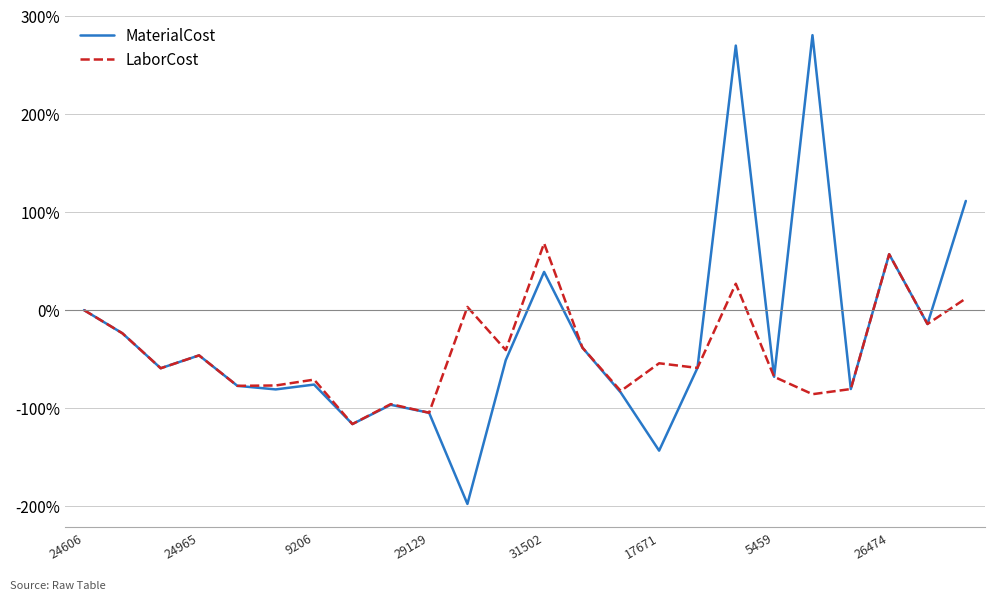

Is this an area chart (filled region under the line)?

No